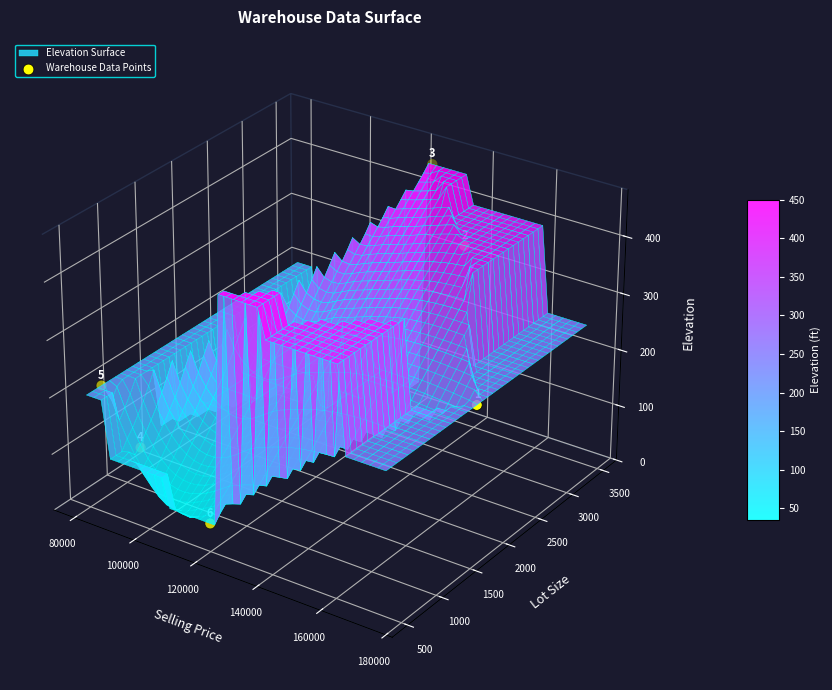

How many categories are shown in the chart?

6